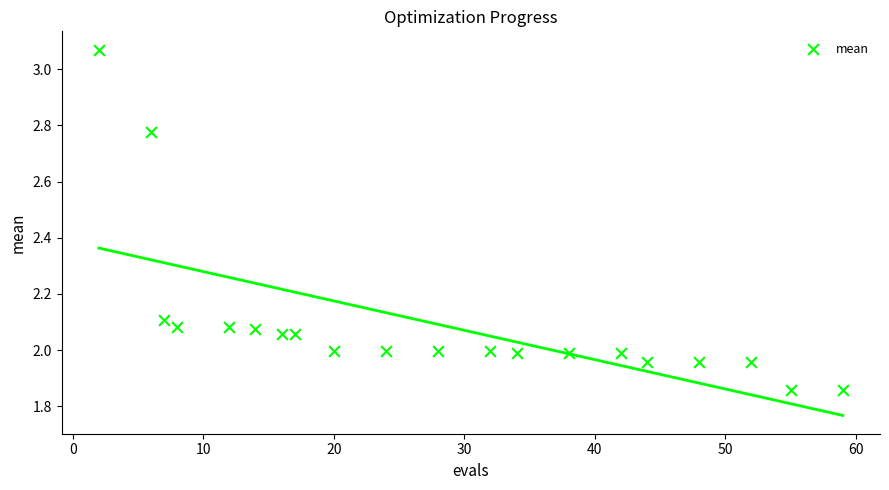

What is the range of Y values (max minus min)?

1.2